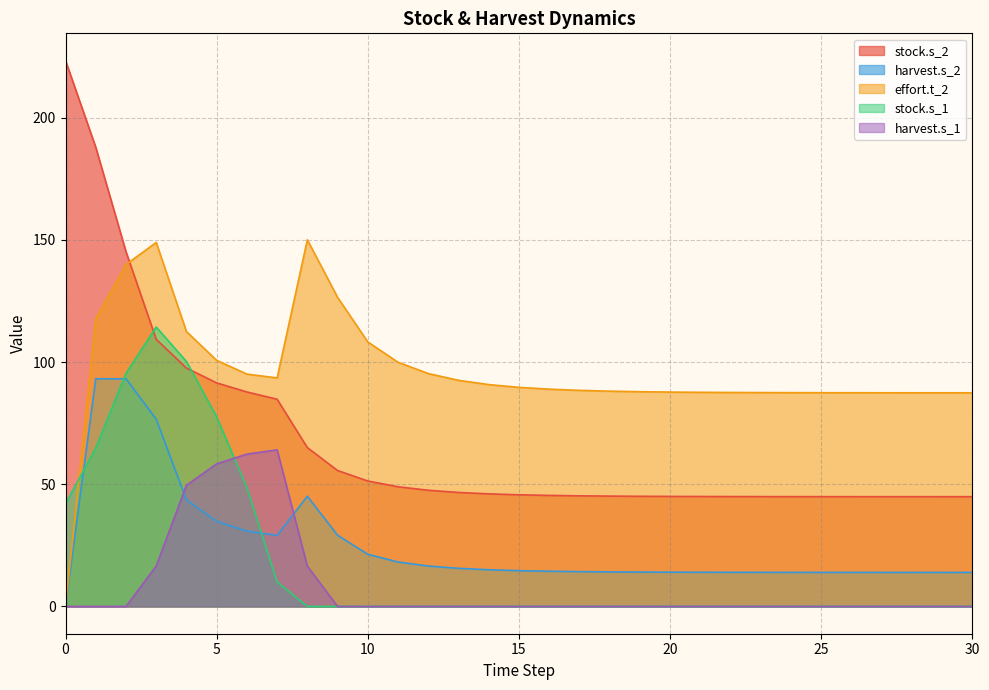

True or false: stock.s_2 and harvest.s_1 intersect in this chart.

False